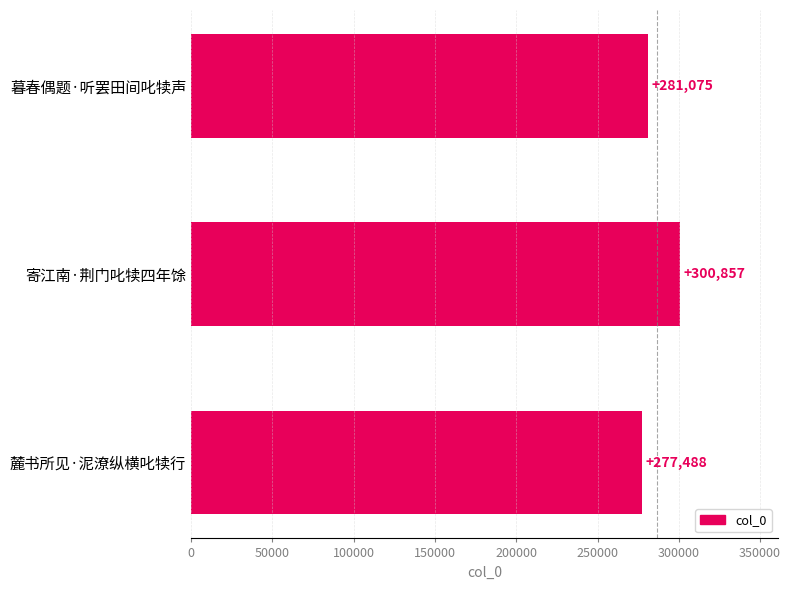

What is the change in value from 麓书所见·泥潦纵横叱犊行 to 寄江南·荆门叱犊四年馀?

+23369